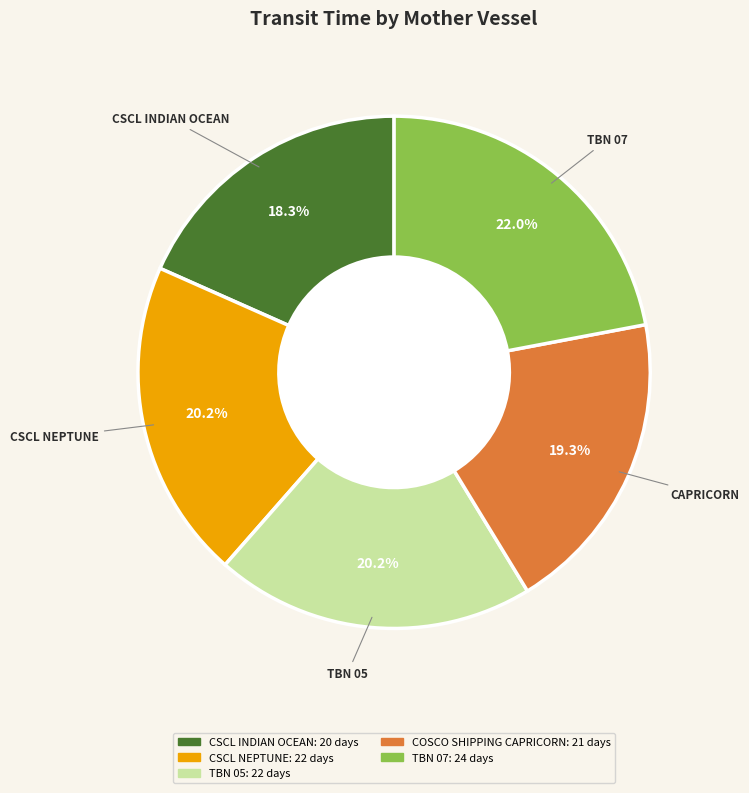

Between TBN 05 and COSCO SHIPPING CAPRICORN, which is larger?

TBN 05